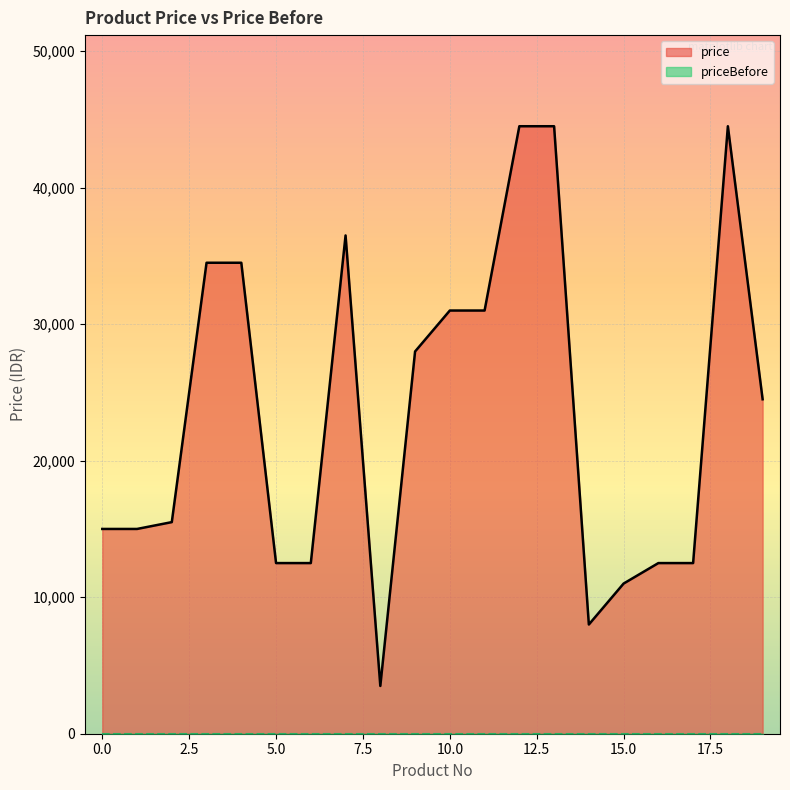

Reading left to right, extract all data points from this chart.

15000	15000	15500	34500	34500	12500	12500	36500	3500	28000	31000	31000	44500	44500	8000	11000	12500	12500	44500	24500